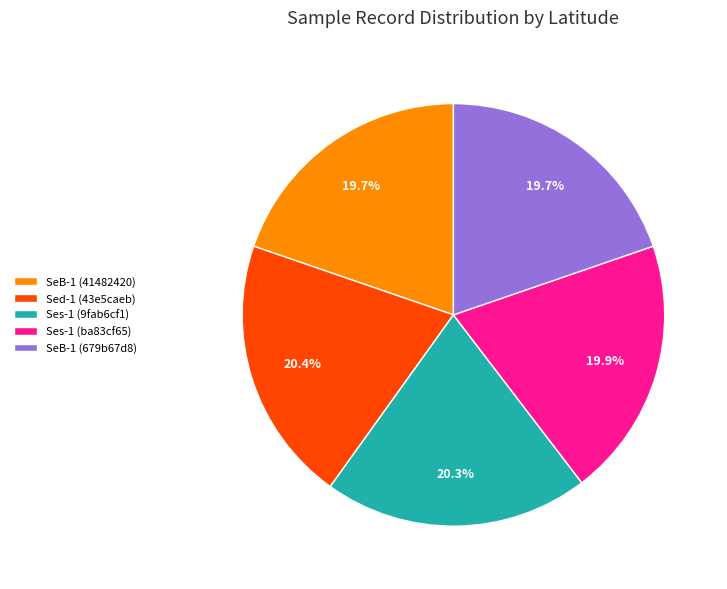

What percentage is NOT represented by SeB-1 (41482420)?

80.3%